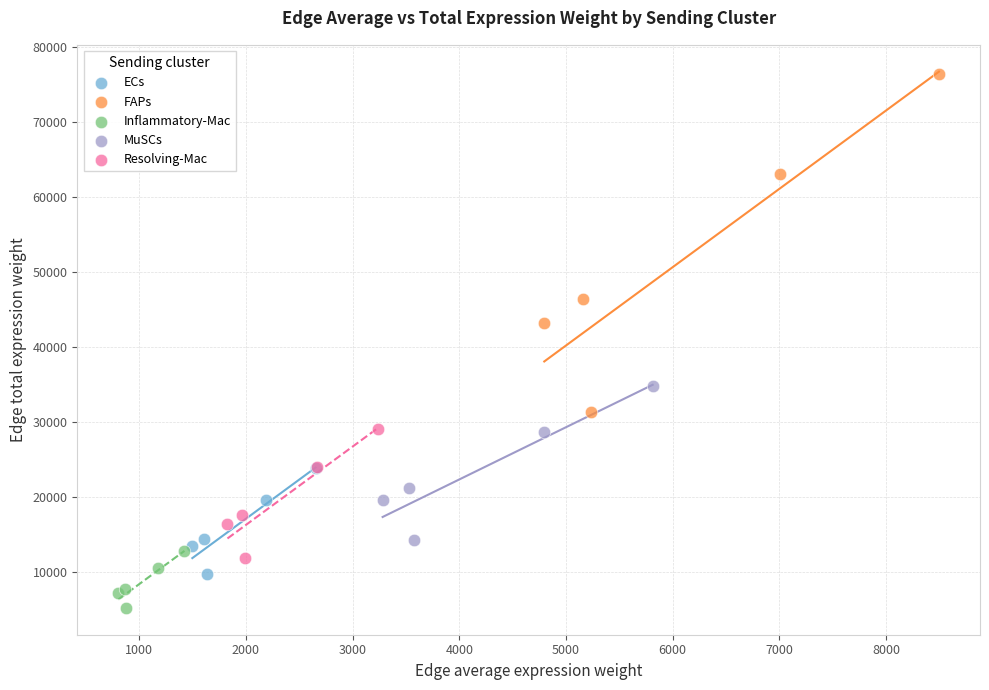

Which series reaches the maximum Y coordinate?

FAPs